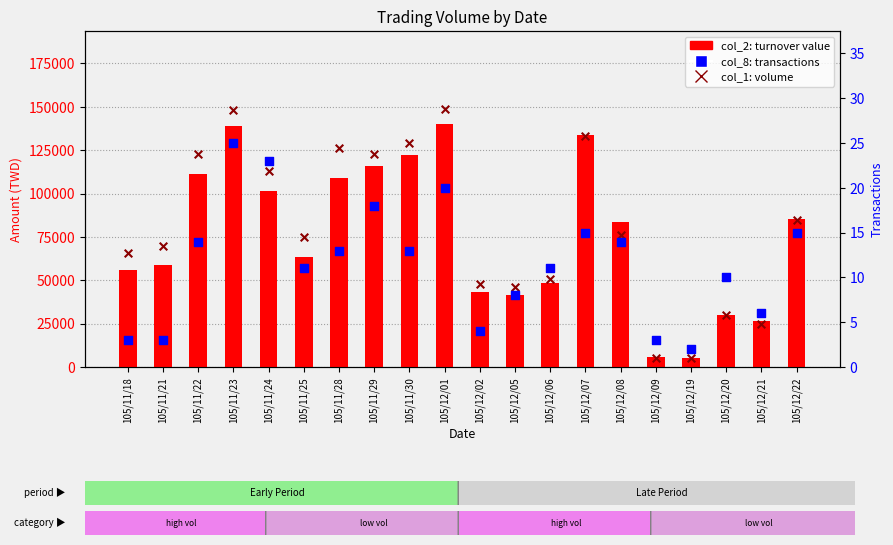

At which category is the sum across all series the highest?

105/12/01